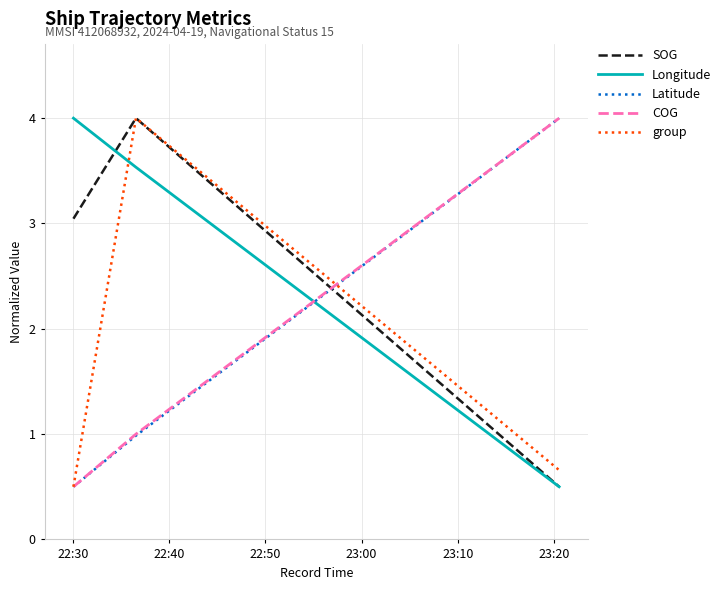

Reading left to right, transcribe all the data shown in this chart.

SOG: 3.0	4.0	0.5
Longitude: 4.0	3.5	0.5
Latitude: 0.5	1.0	4.0
COG: 0.5	1.0	4.0
group: 0.5	4.0	0.7